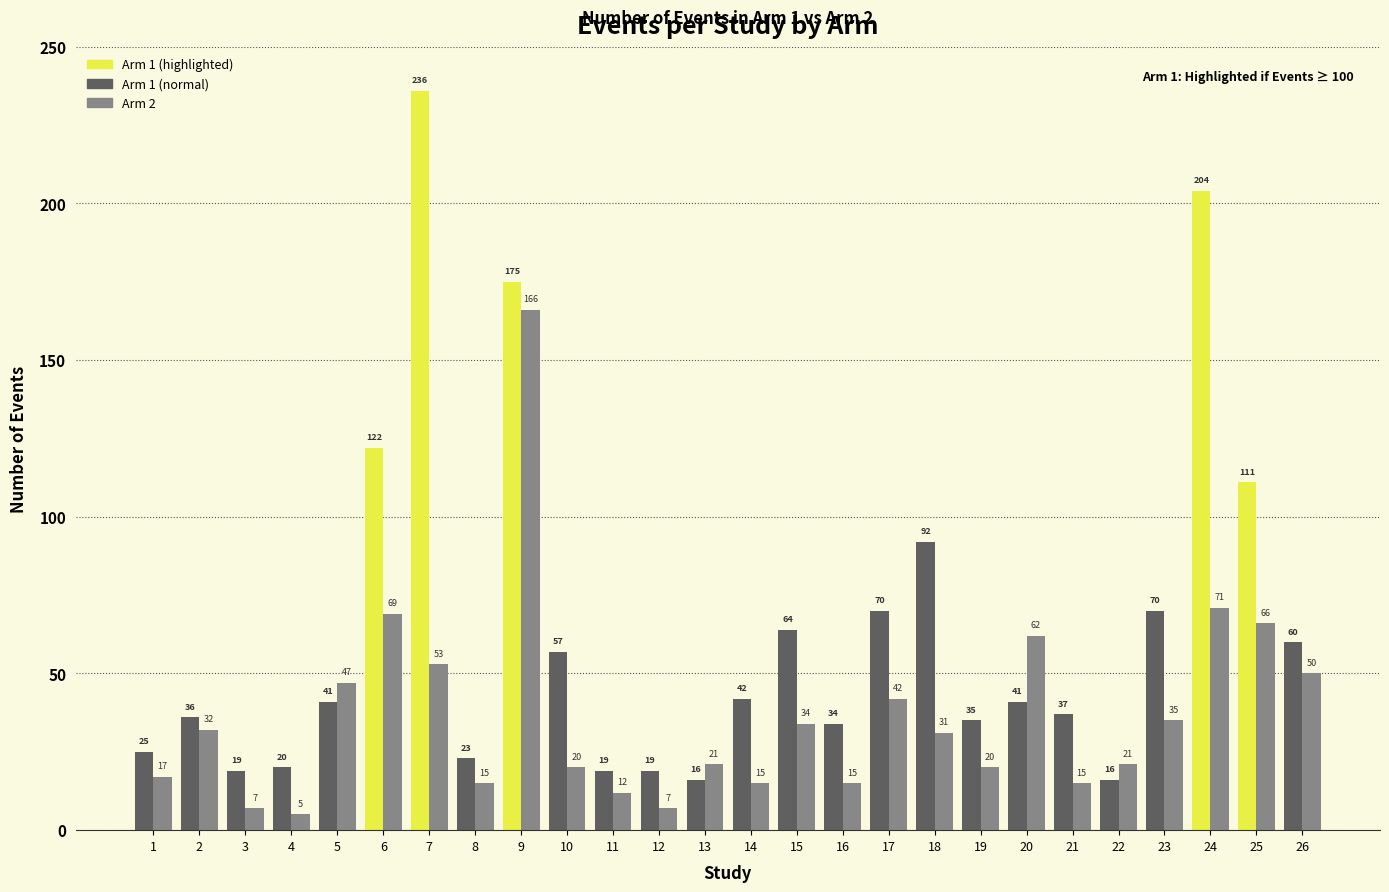

The Number of Events Arm 1 series shows 236 at 7. True or false?

True